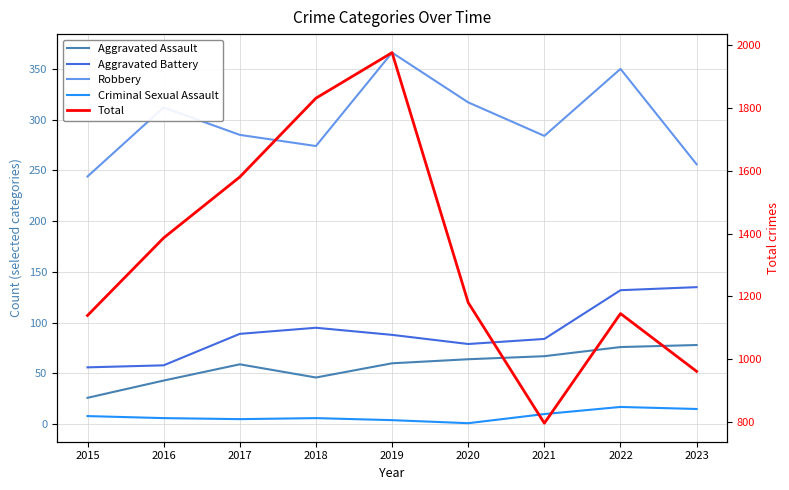

What is the total value across all series at 2015?

1473